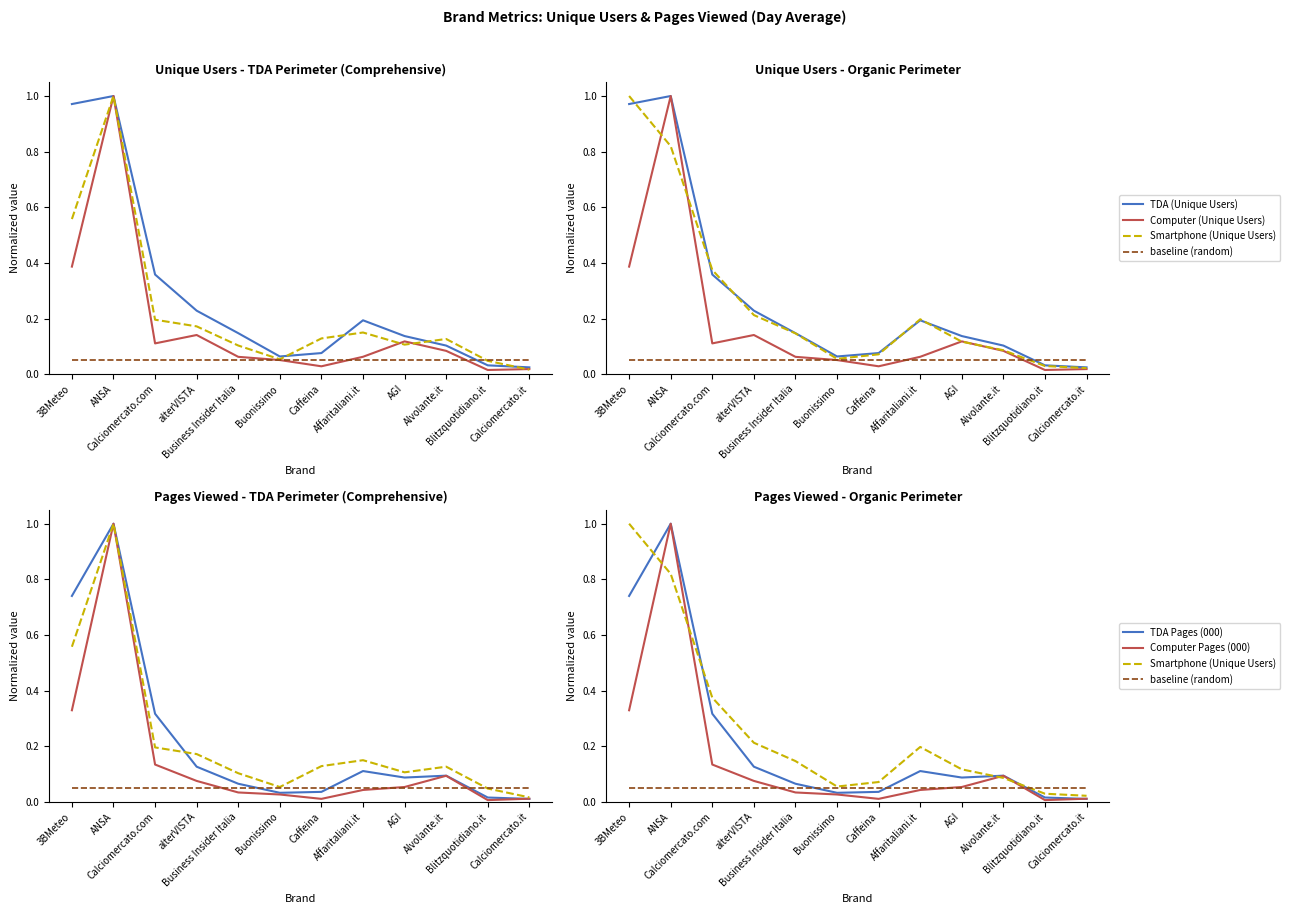

True or false: TDA (Unique Users) has a value of 0.5 at Calciomercato.com.

False